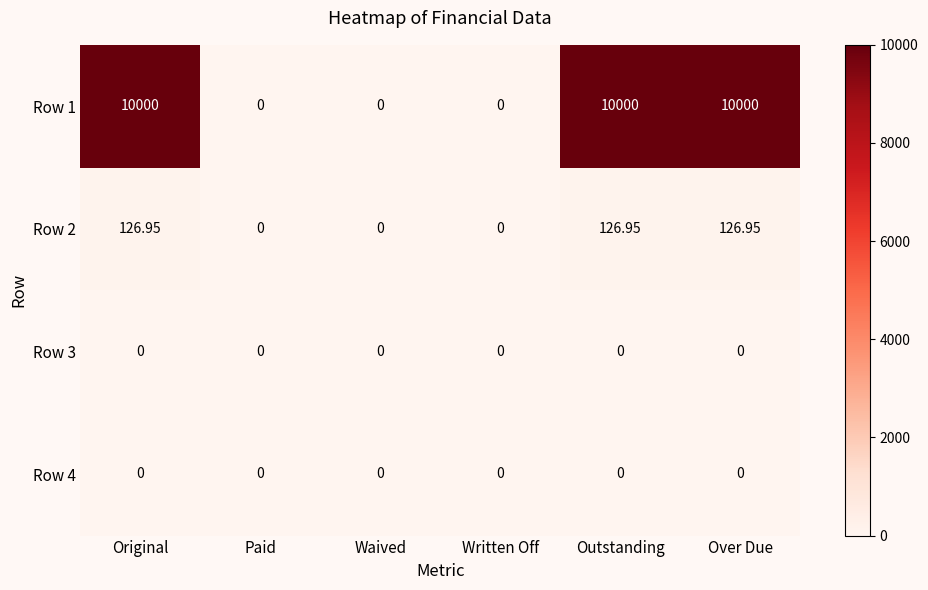

Reading right to left, what are all the values shown in this chart?

Row 1: Over Due=10000.0	Outstanding=10000.0	Written Off=0.0	Waived=0.0	Paid=0.0	Original=10000.0
Row 2: Over Due=127.0	Outstanding=127.0	Written Off=0.0	Waived=0.0	Paid=0.0	Original=127.0
Row 3: Over Due=0.0	Outstanding=0.0	Written Off=0.0	Waived=0.0	Paid=0.0	Original=0.0
Row 4: Over Due=0.0	Outstanding=0.0	Written Off=0.0	Waived=0.0	Paid=0.0	Original=0.0